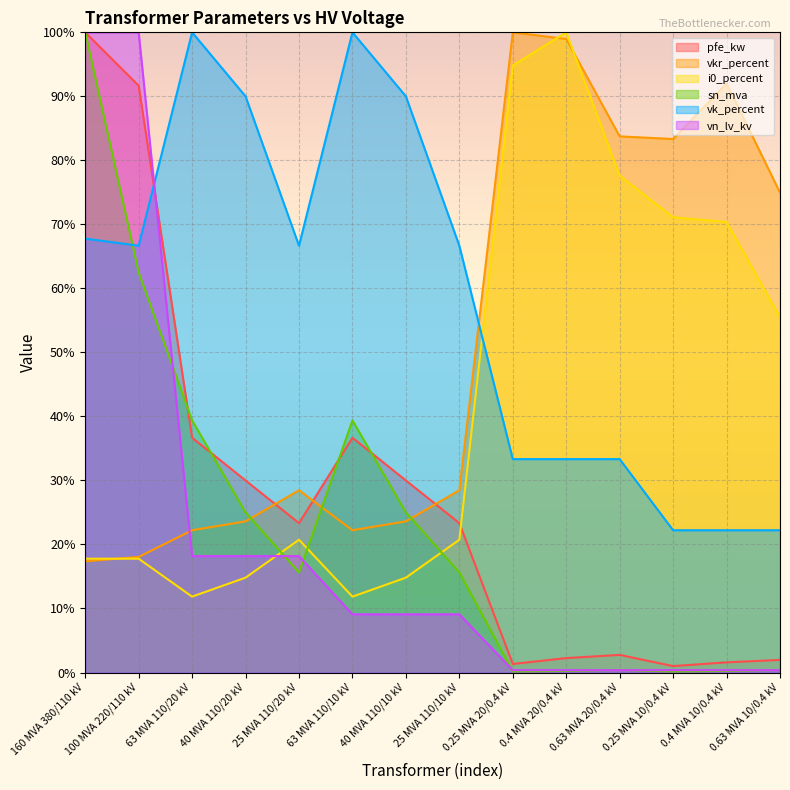

What is the average value of the vkr_percent series?

51.2